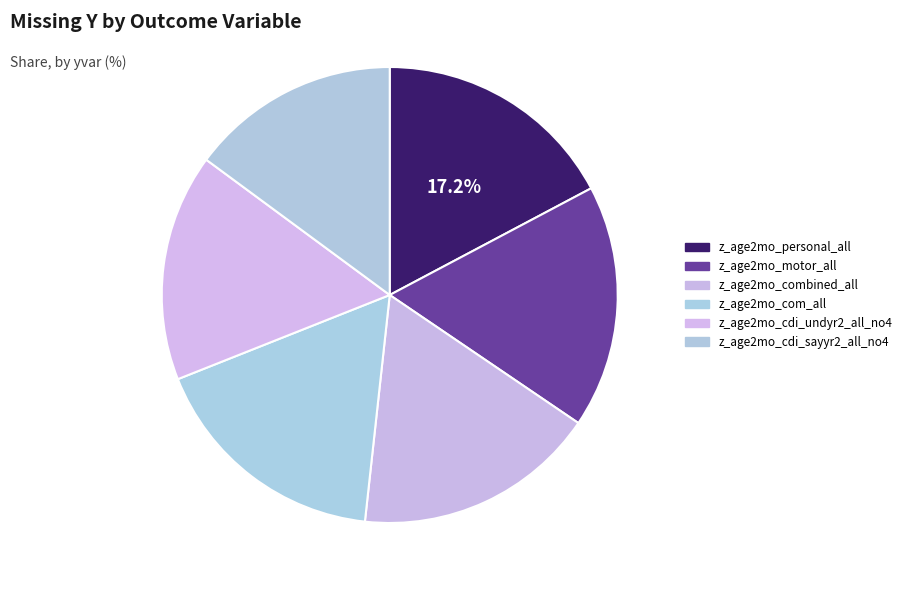

Count the number of slices in the pie.

6